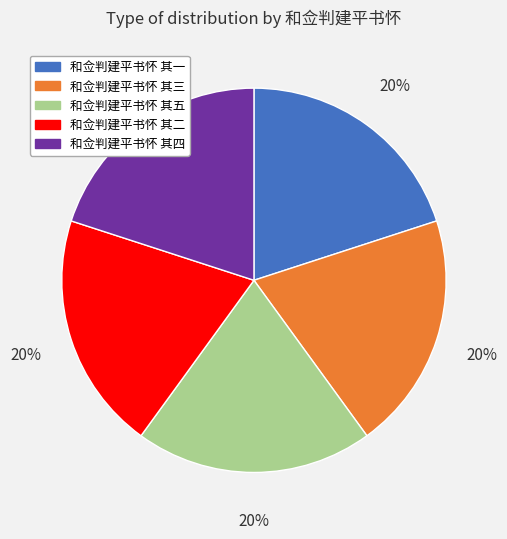

To the nearest percent, what is the average slice percentage?

20%